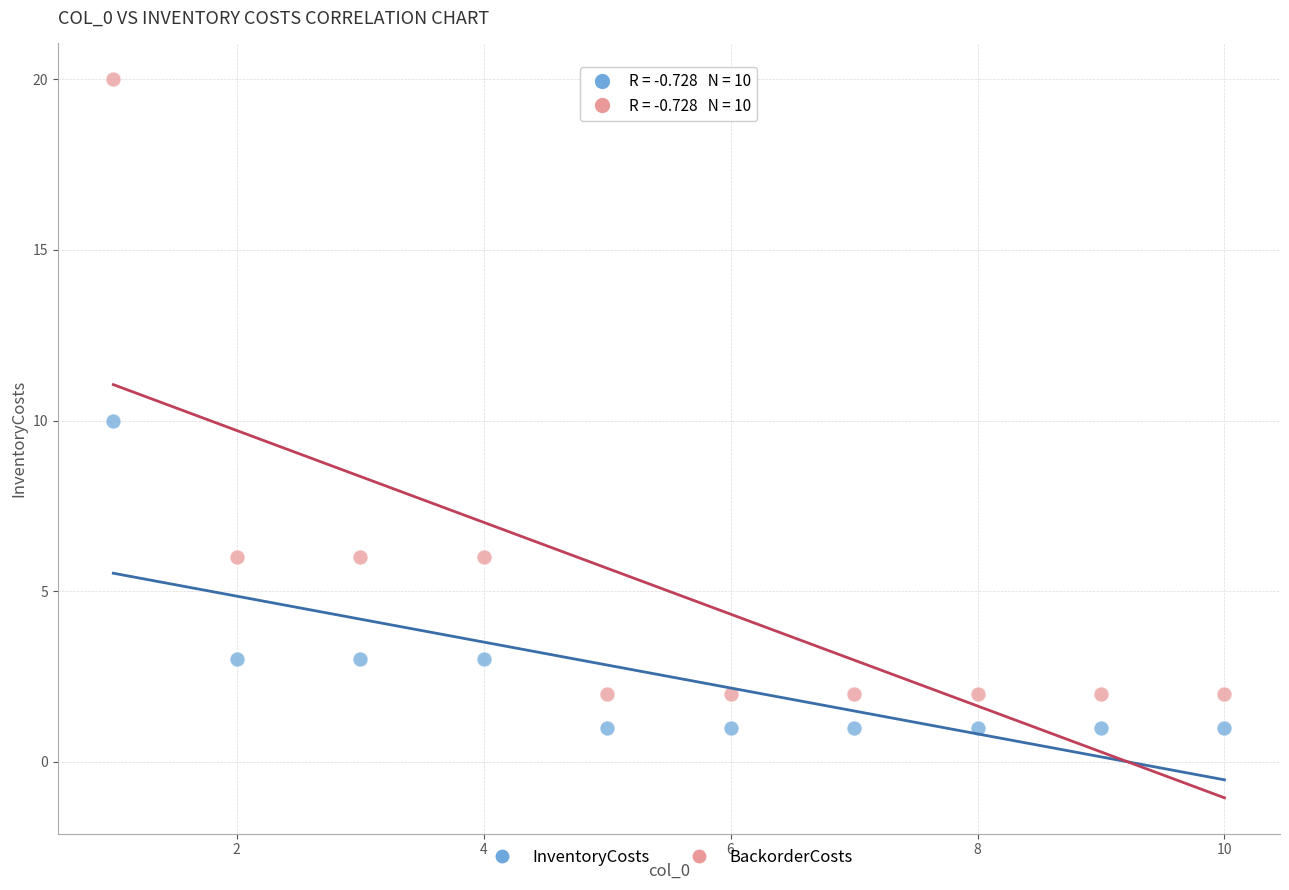

Across all data points, what is the range of Y values (max minus min)?

19